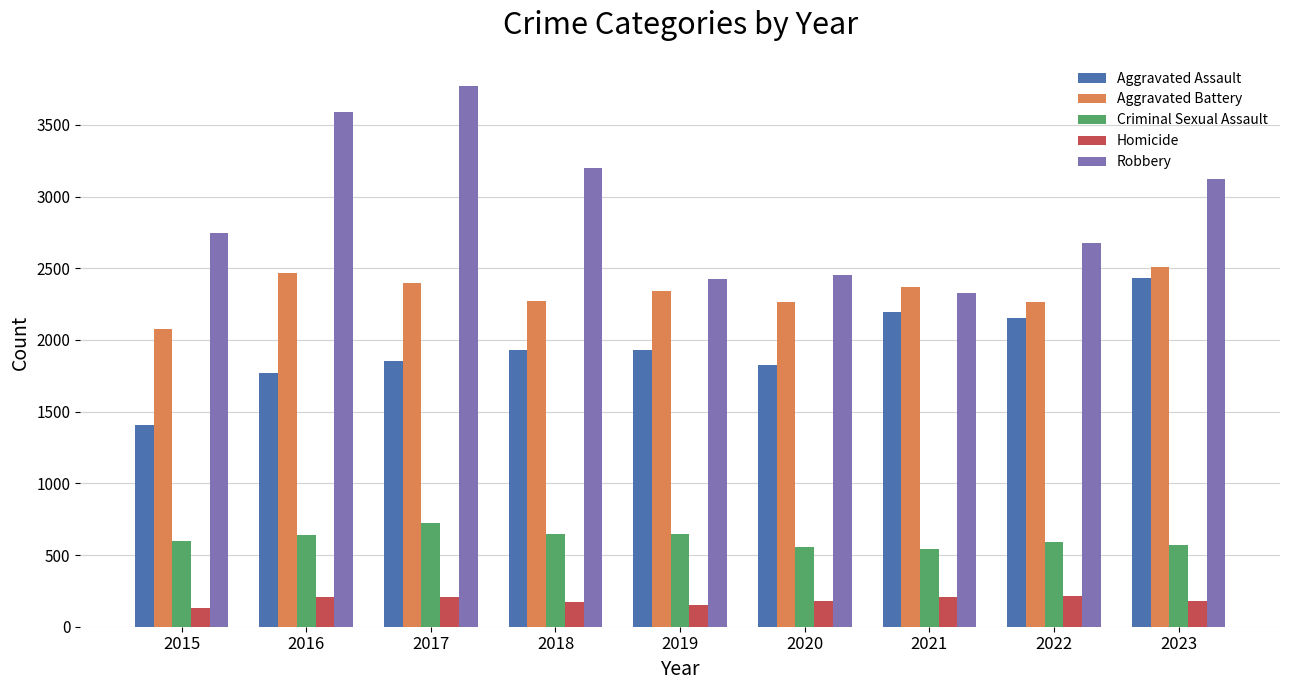

List the series in order of their peak value, highest first.

Robbery, Aggravated Battery, Aggravated Assault, Criminal Sexual Assault, Homicide